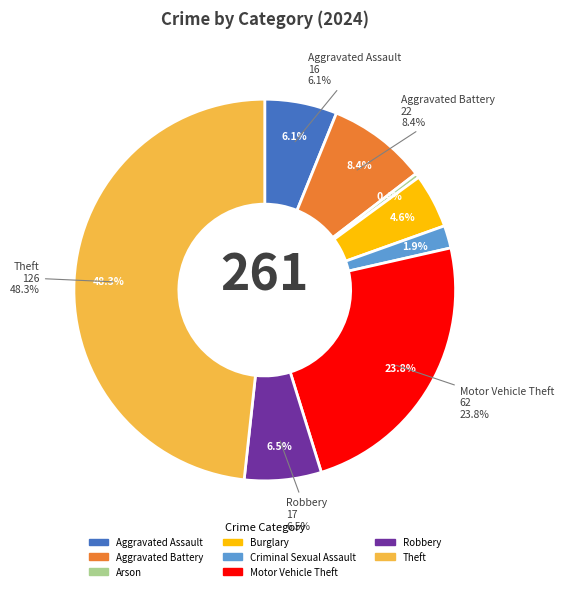

Count the number of slices in the pie.

9